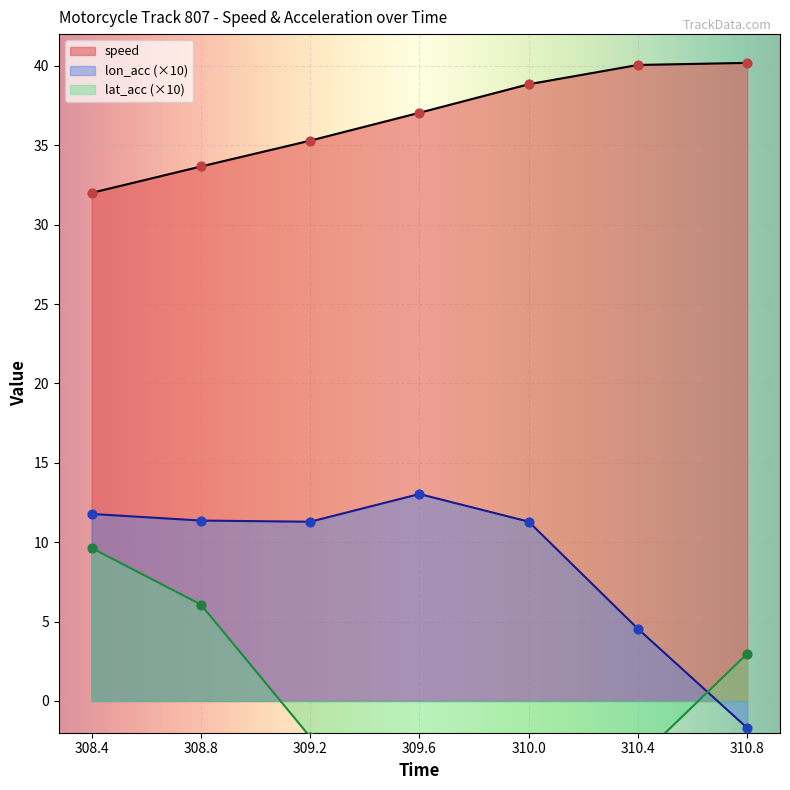

What are all the series names shown in the legend?

speed, lon_acc, lat_acc